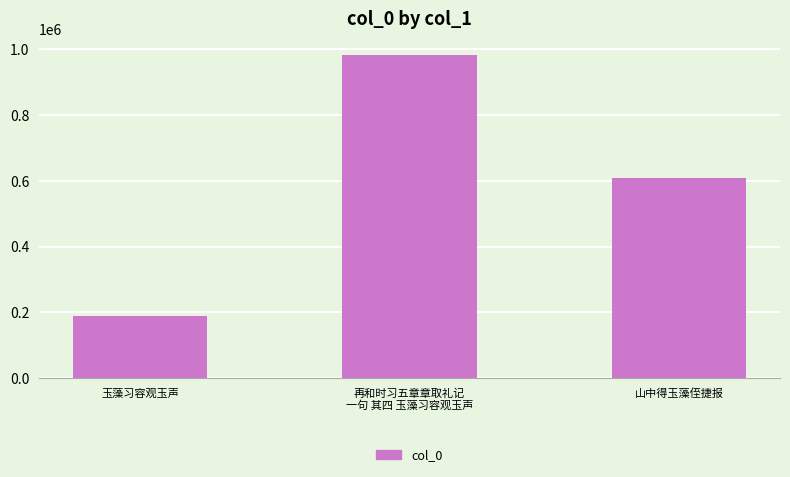

Rank the categories by value from lowest to highest.

玉藻习容观玉声, 山中得玉藻侄捷报, 再和时习五章章取礼记
一句 其四 玉藻习容观玉声